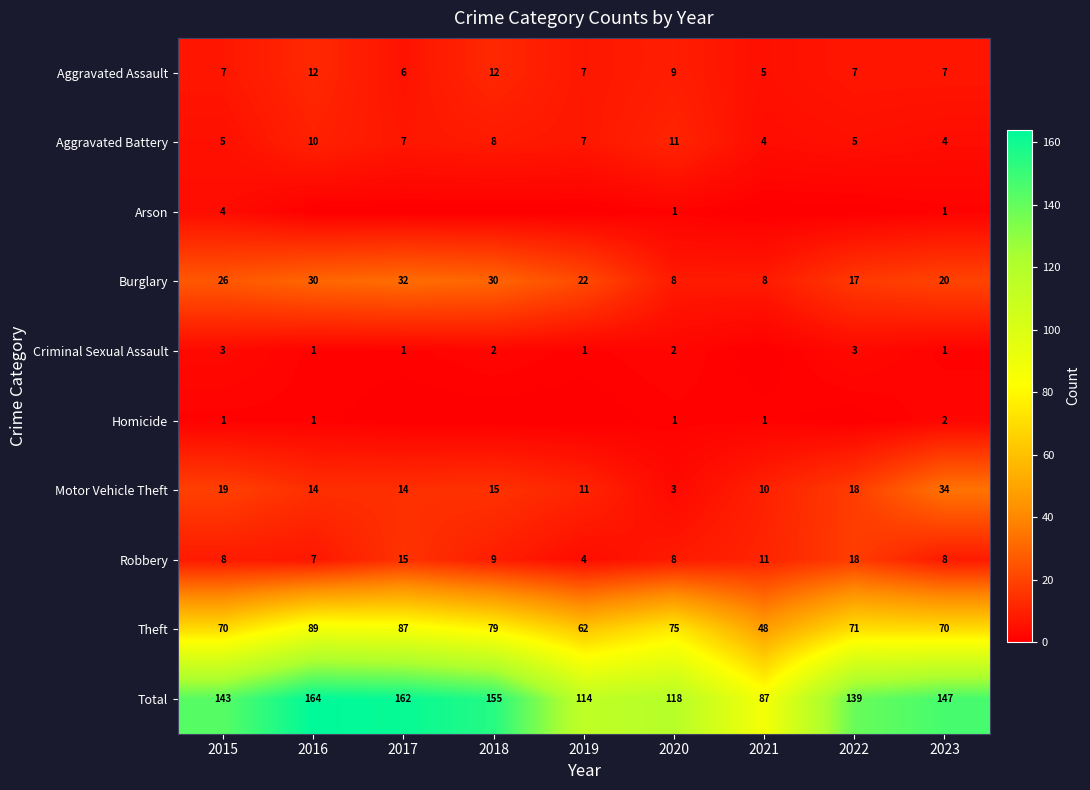

At which category is the sum across all series the highest?

2016